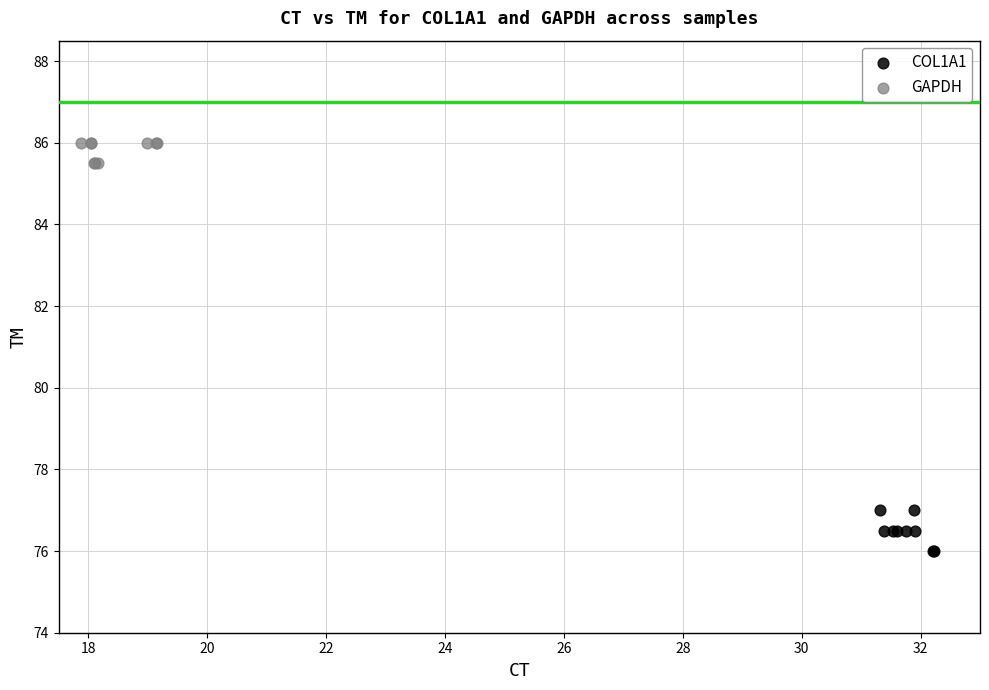

Which series reaches the maximum Y coordinate?

GAPDH